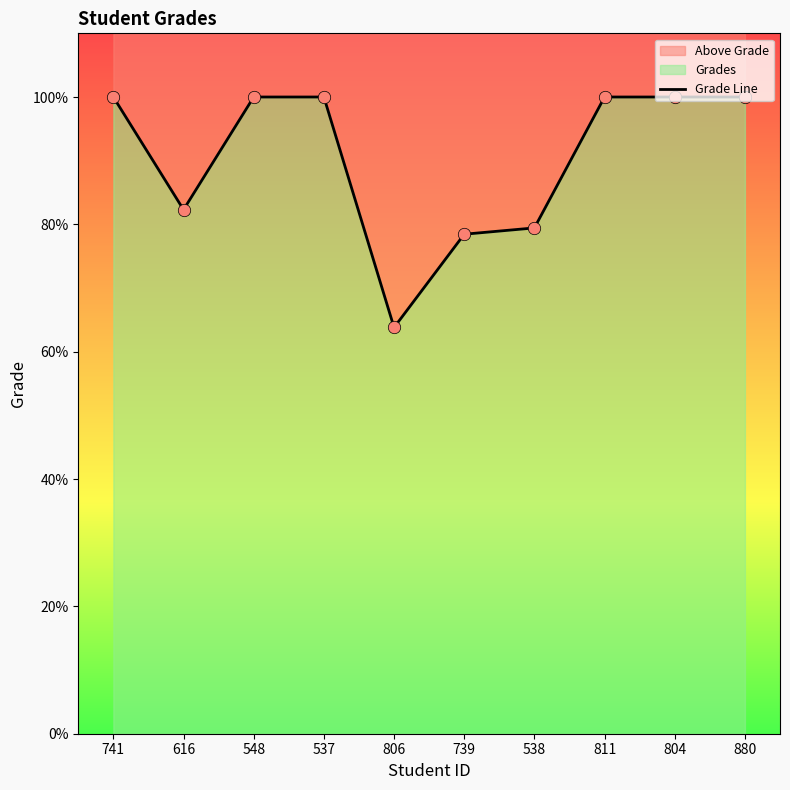

Approximately how many times larger is the value at 537 compared to 804?

1.0